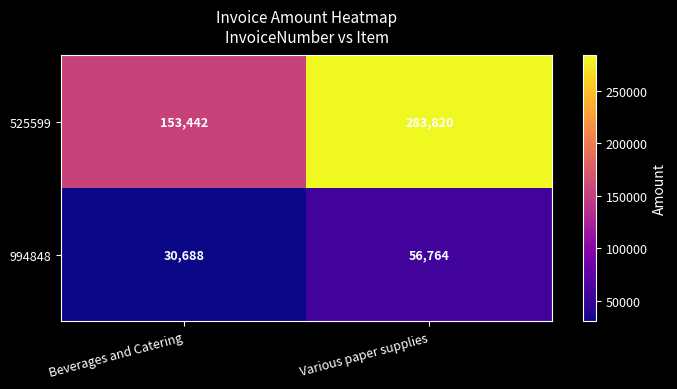

Reading left to right, list all the values displayed in this chart.

525599: Beverages and Catering=153442	Various paper supplies=283820
994848: Beverages and Catering=30688	Various paper supplies=56764